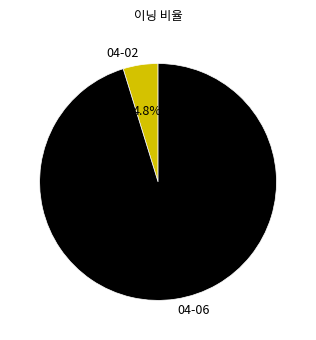

What is the majority slice?

04-06